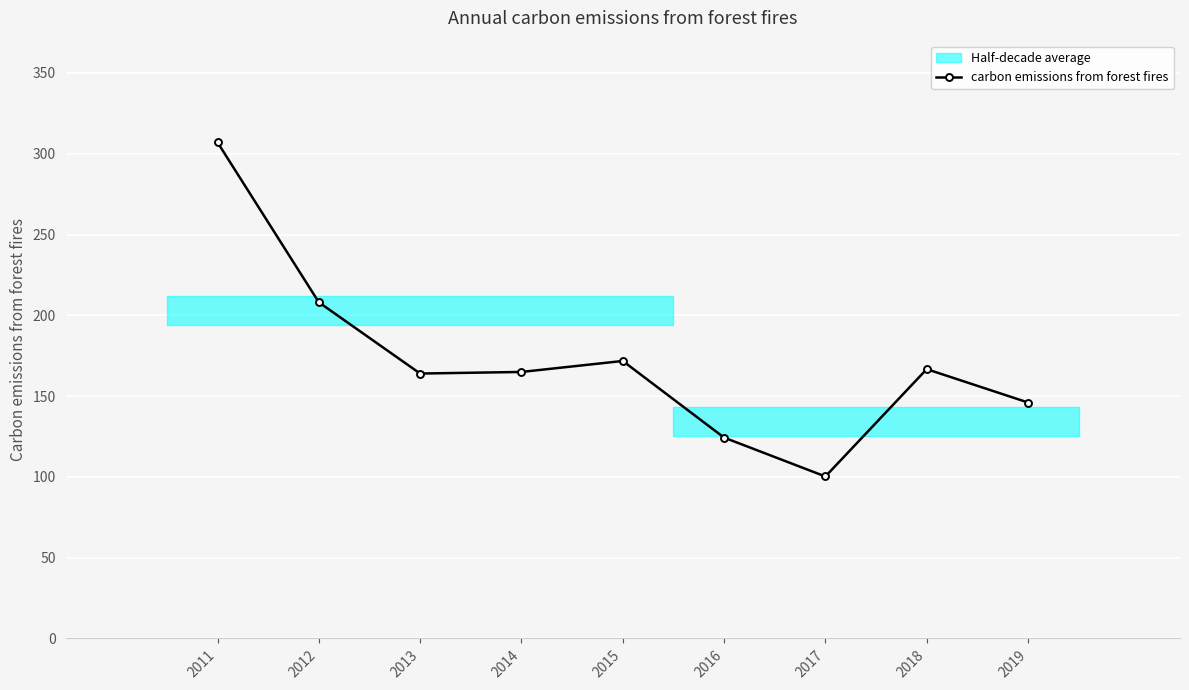

Reading left to right, list all the values displayed in this chart.

2011=307.1	2012=208.1	2013=164.0	2014=165.0	2015=171.8	2016=124.3	2017=100.3	2018=166.7	2019=146.0